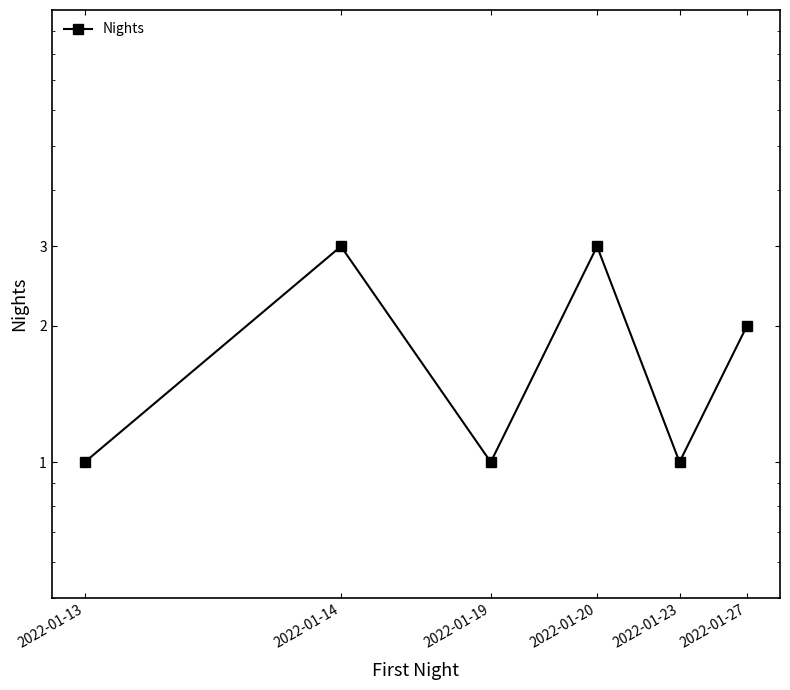

Which category has the lowest value across all series?

2022-01-13